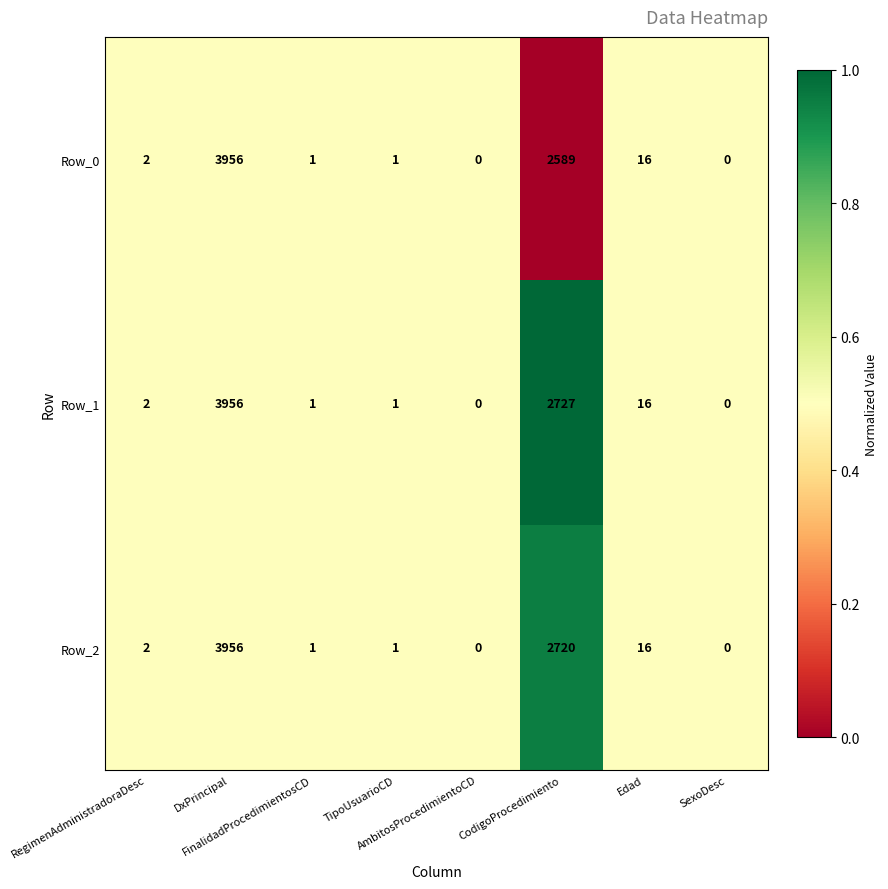

What is the greatest value displayed?

3956